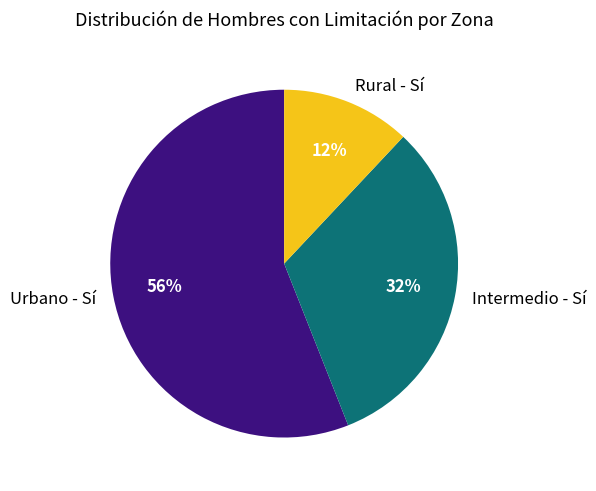

To the nearest percent, what is the average slice percentage?

33%